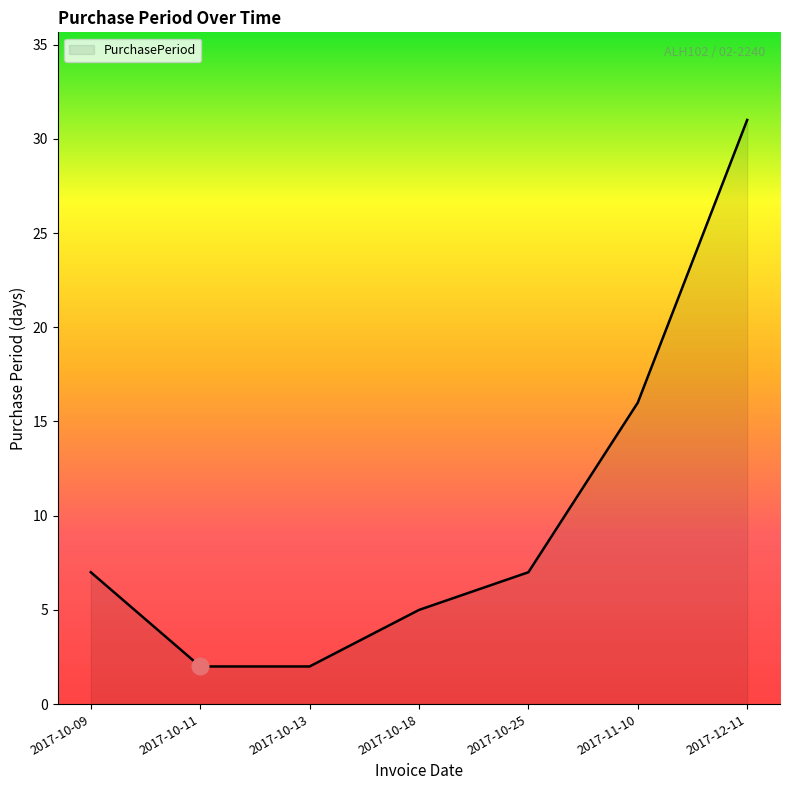

What is the ratio of the value at 2017-12-11 to the value at 2017-10-09?

4.4